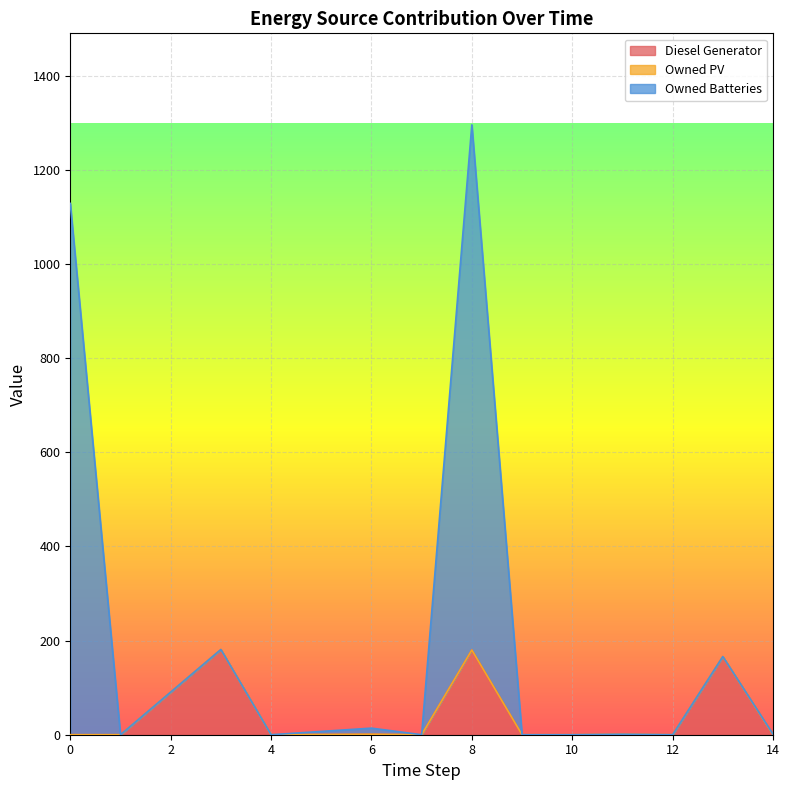

How many interior local valleys does the Owned Batteries series have?

4